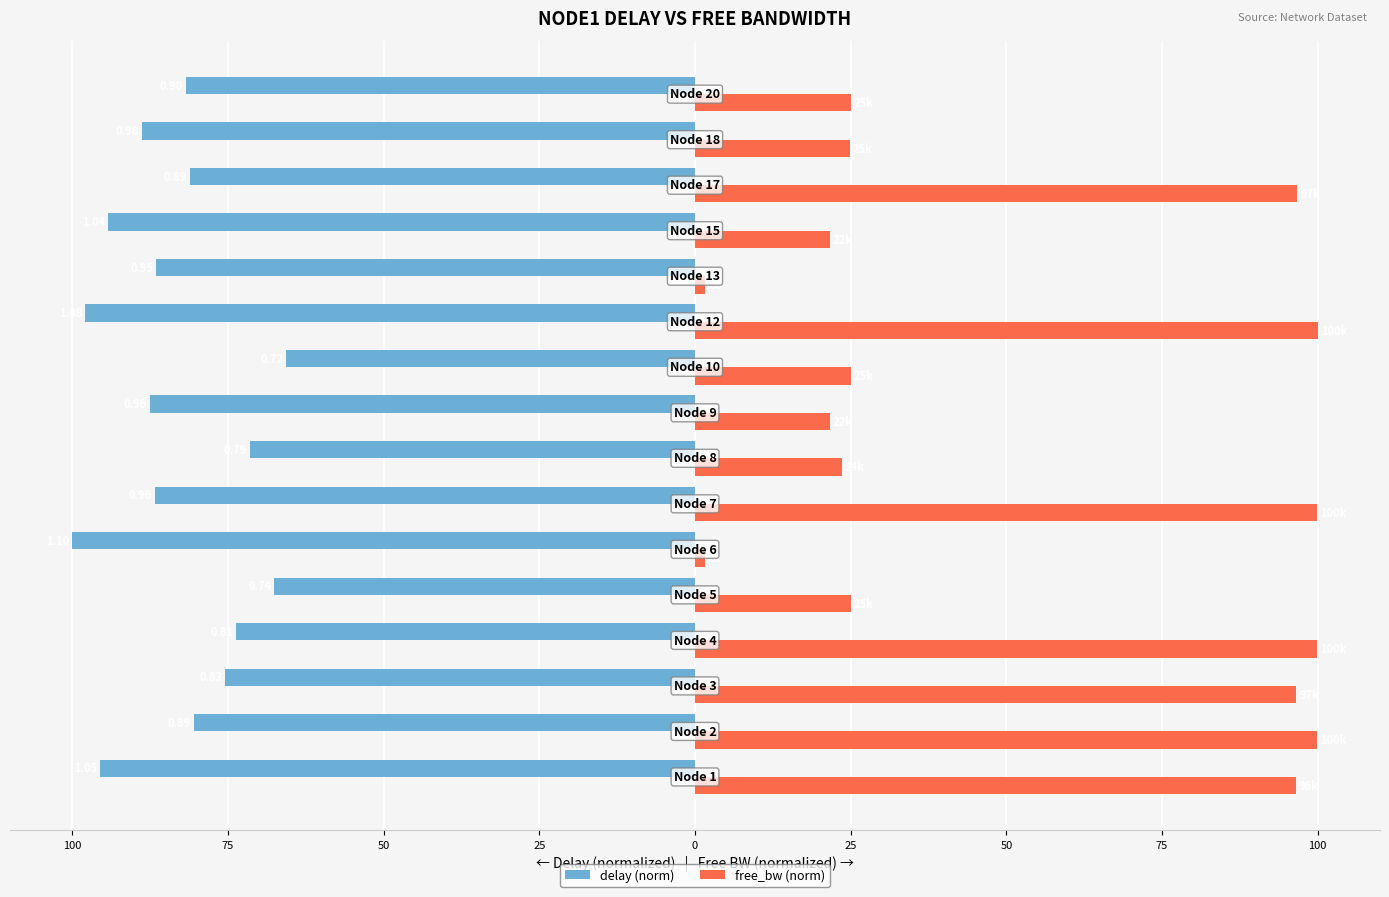

What are all the series names shown in the legend?

delay (norm), free_bw (norm)